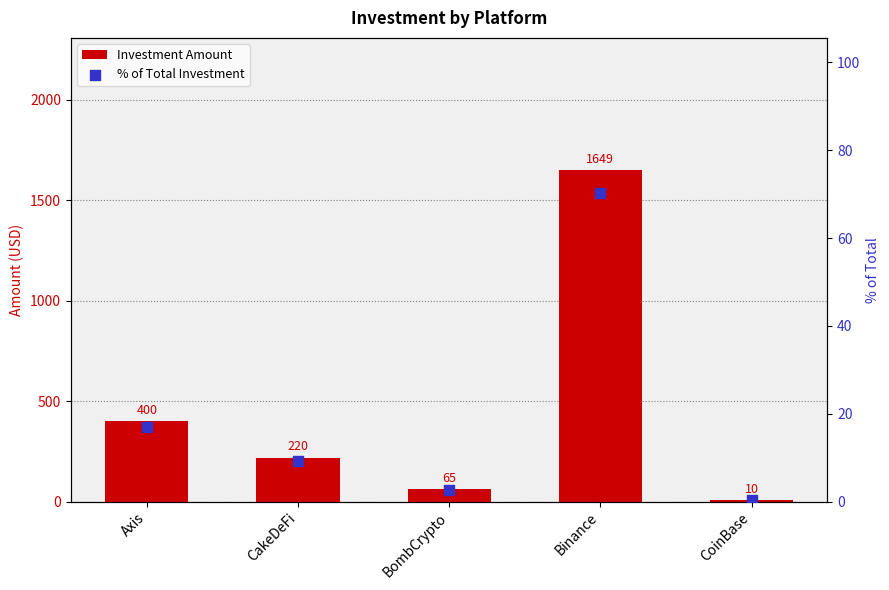

Which series contains the highest Y value?

Investment Amount